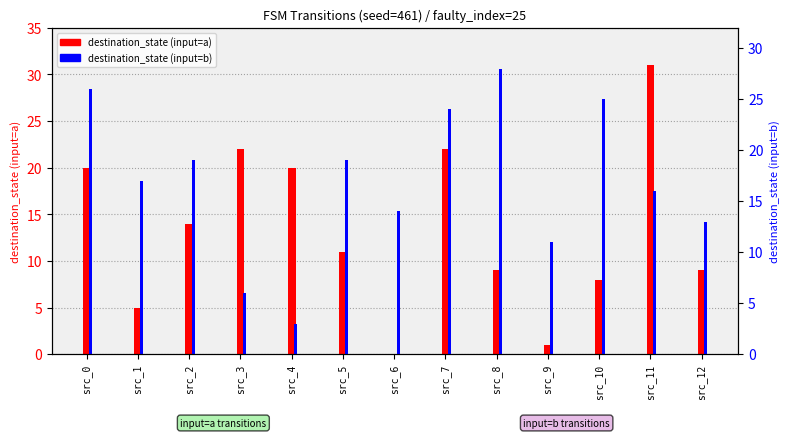

Does the chart contain stacked bars?

No